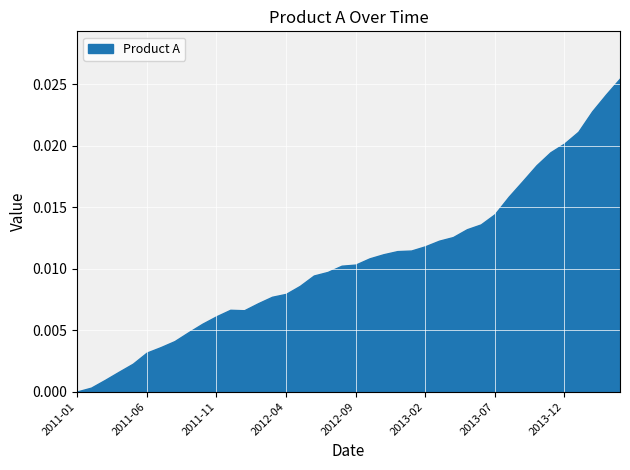

How many lines are shown in the chart?

1